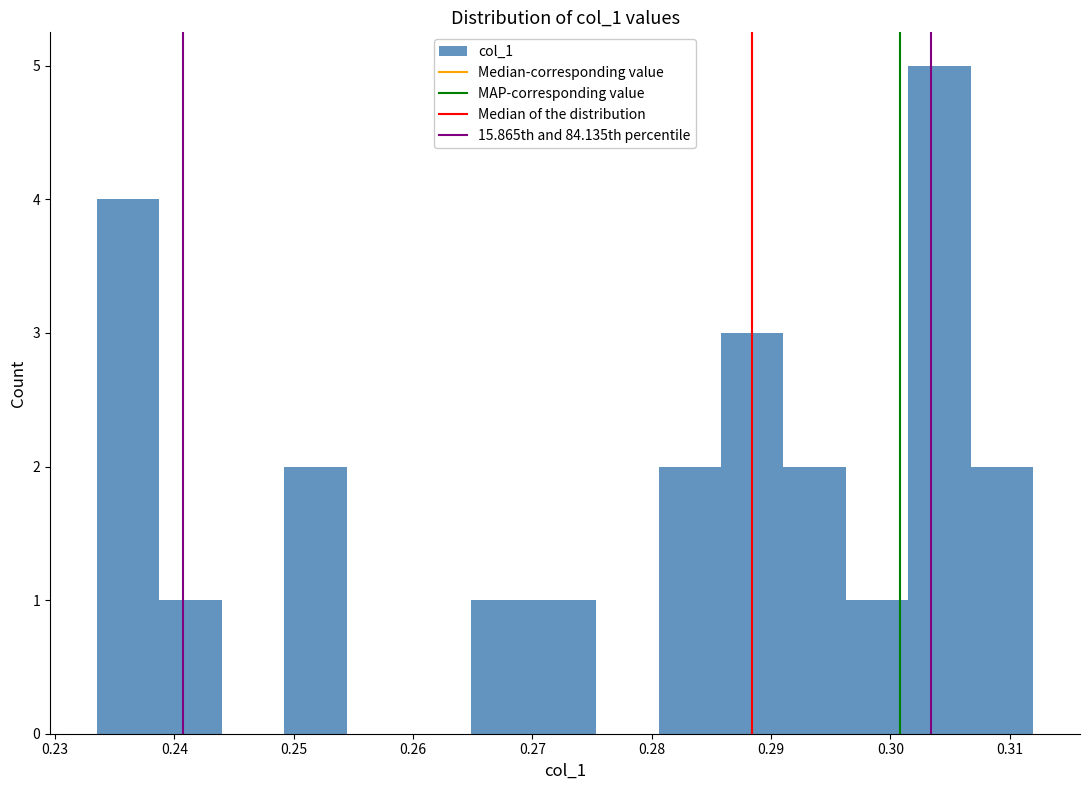

Which range on the x-axis has the tallest bar?

0.302 to 0.307